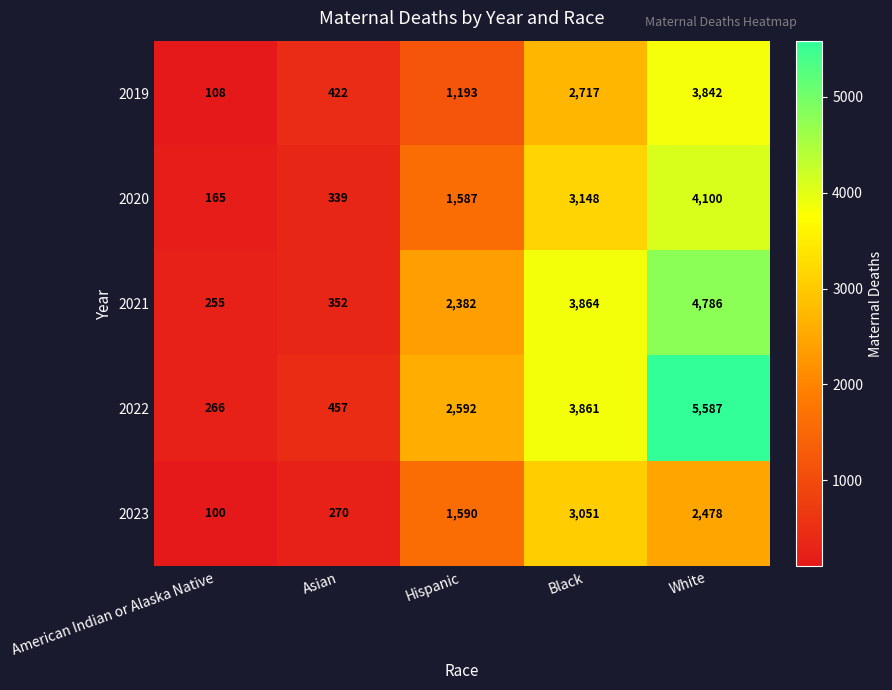

How many distinct data groups are displayed?

5